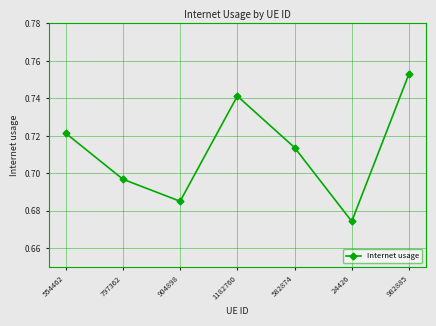

Rank the categories by value from highest to lowest.

982885, 1182760, 554462, 582874, 797362, 904898, 24426